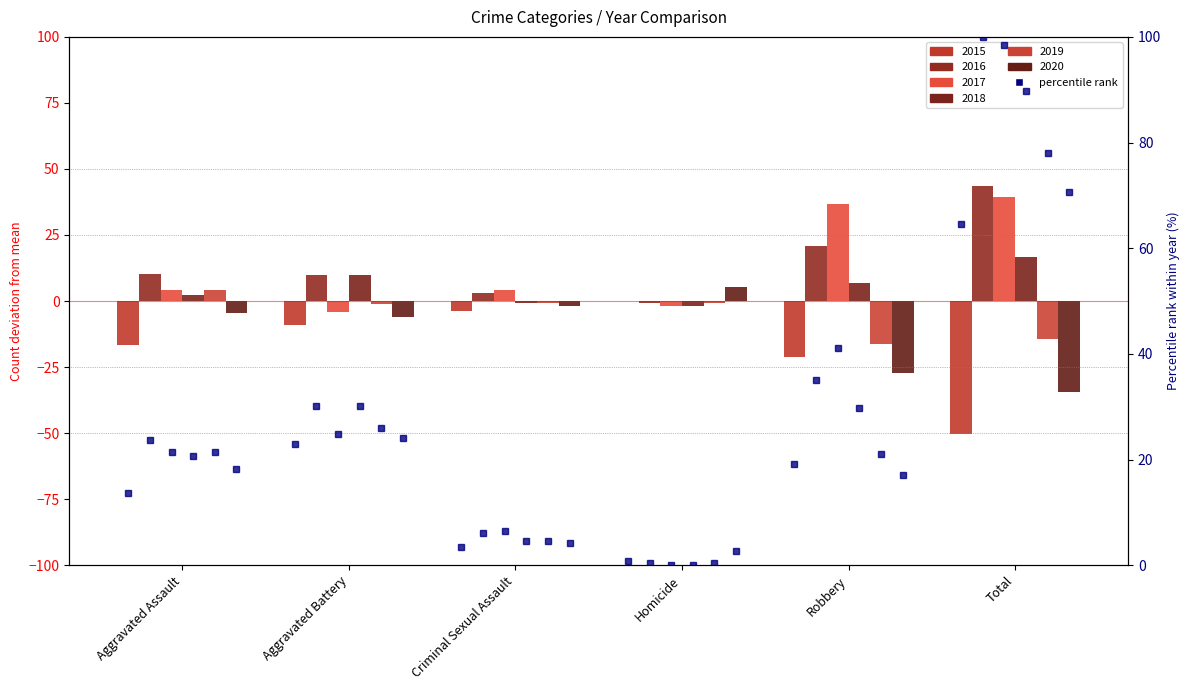

What is the average value of the 2020 series?

22.8